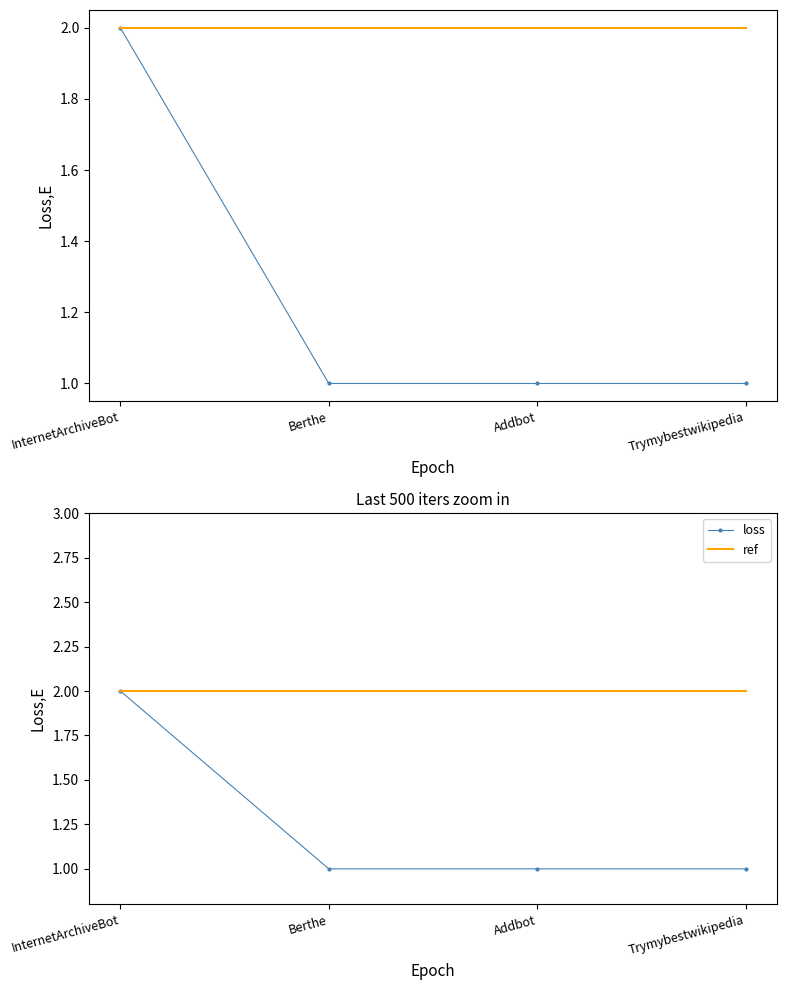

What is the sum of all loss values?

5